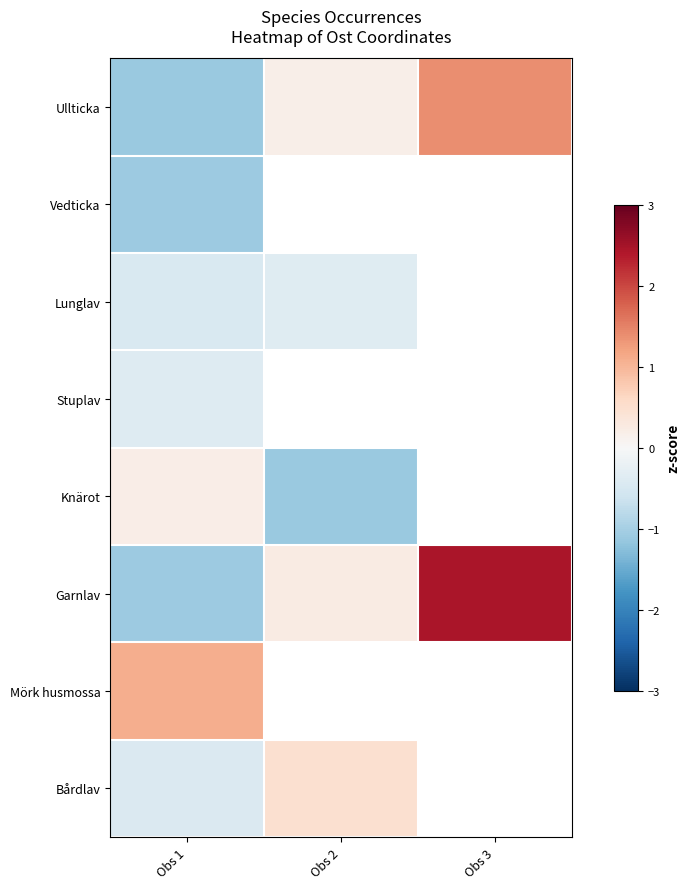

List the series in order of their peak value, lowest first.

Vedticka, Stuplav, Lunglav, Knärot, Bårdlav, Mörk husmossa, Ullticka, Garnlav